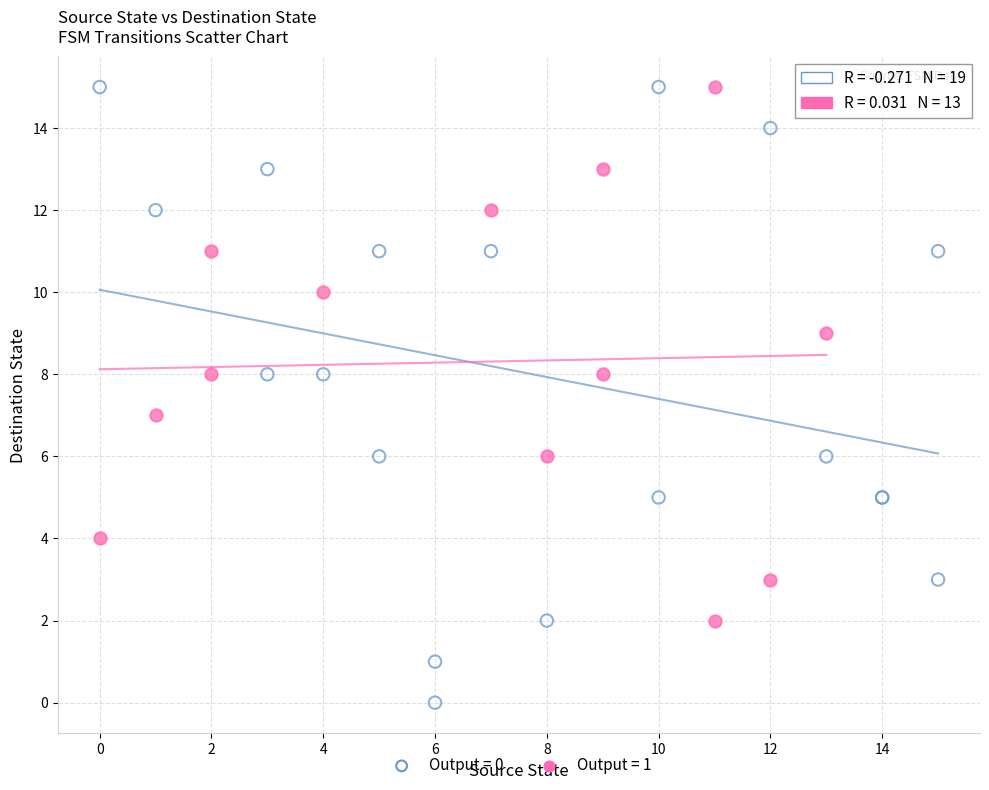

Which series contains the lowest Y value?

Output = 0